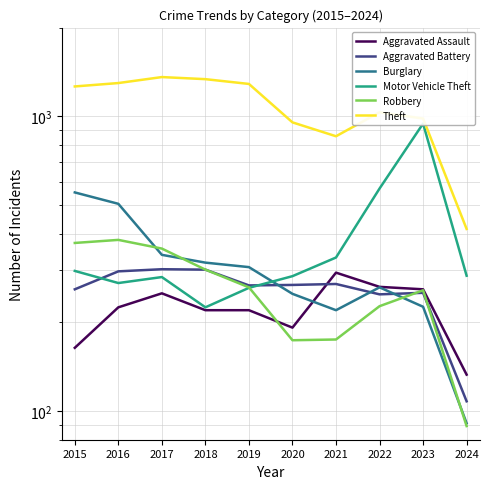

True or false: Motor Vehicle Theft and Theft intersect in this chart.

False